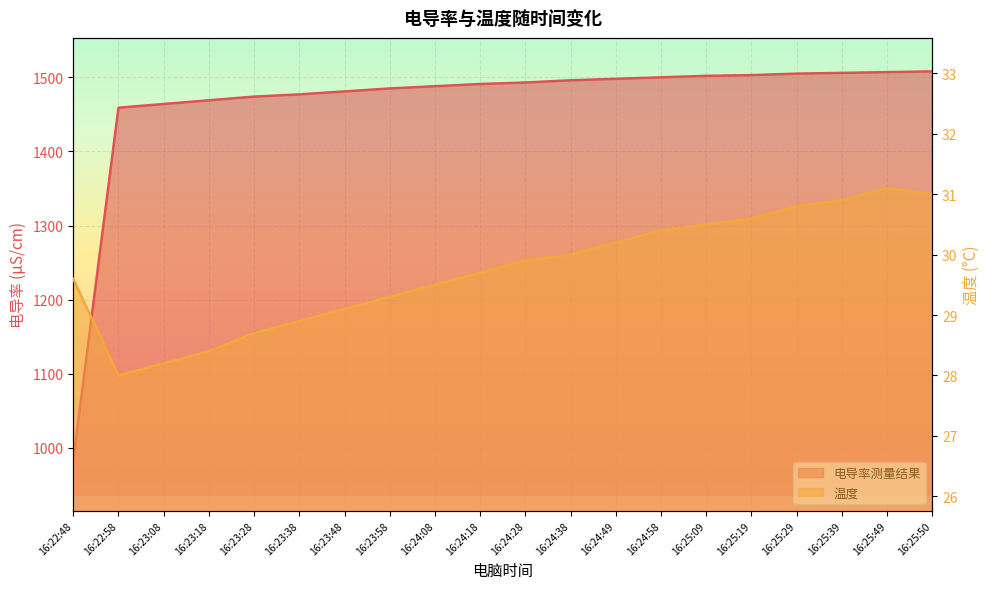

What is the sum of all 电导率测量结果 values?

29290.0